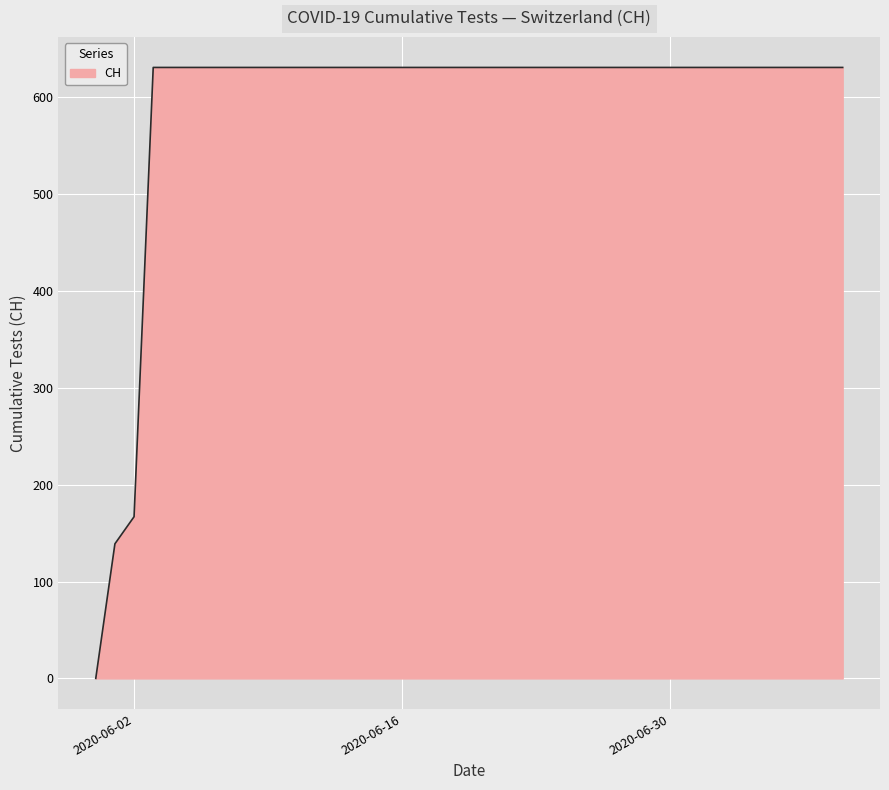

What is the maximum value shown in the chart?

631